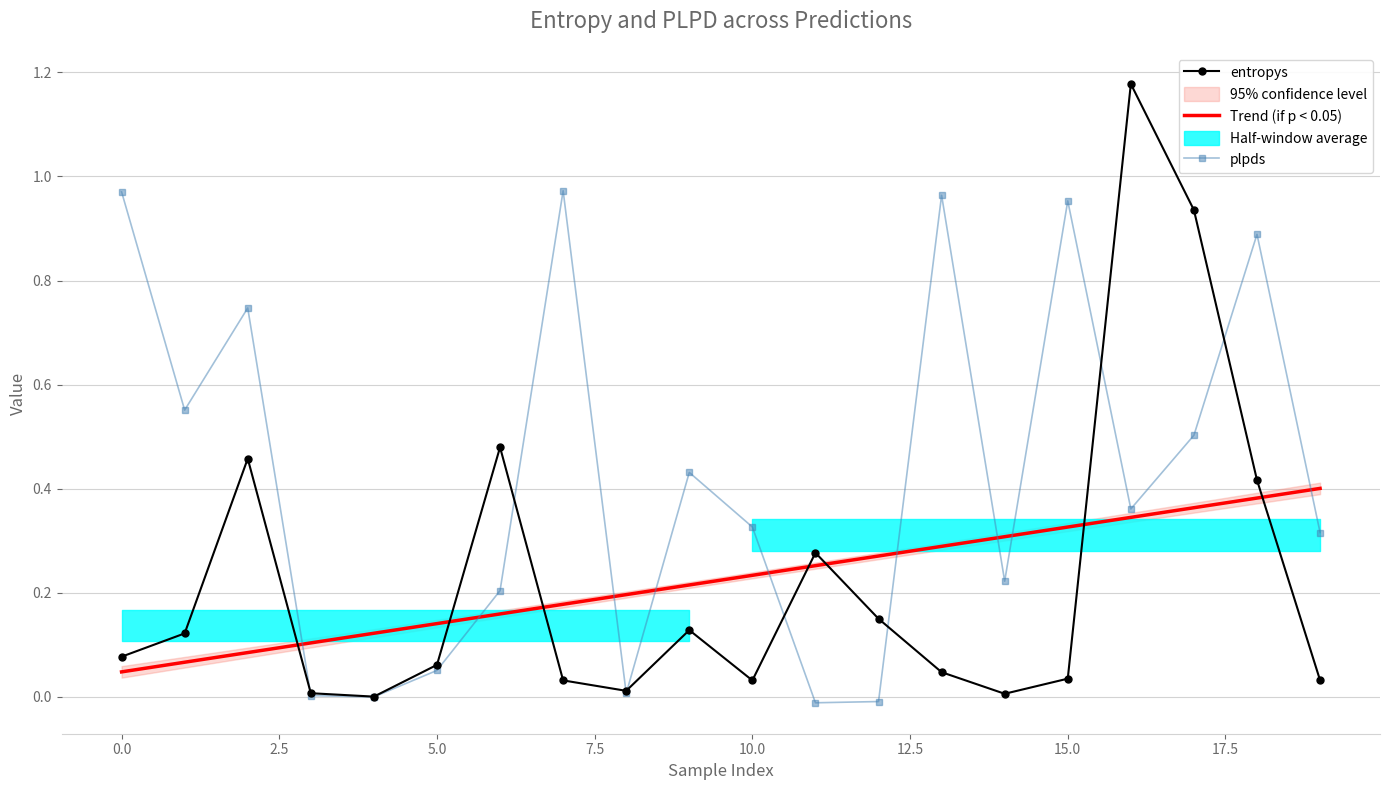

How many negative values does the plpds series have?

2